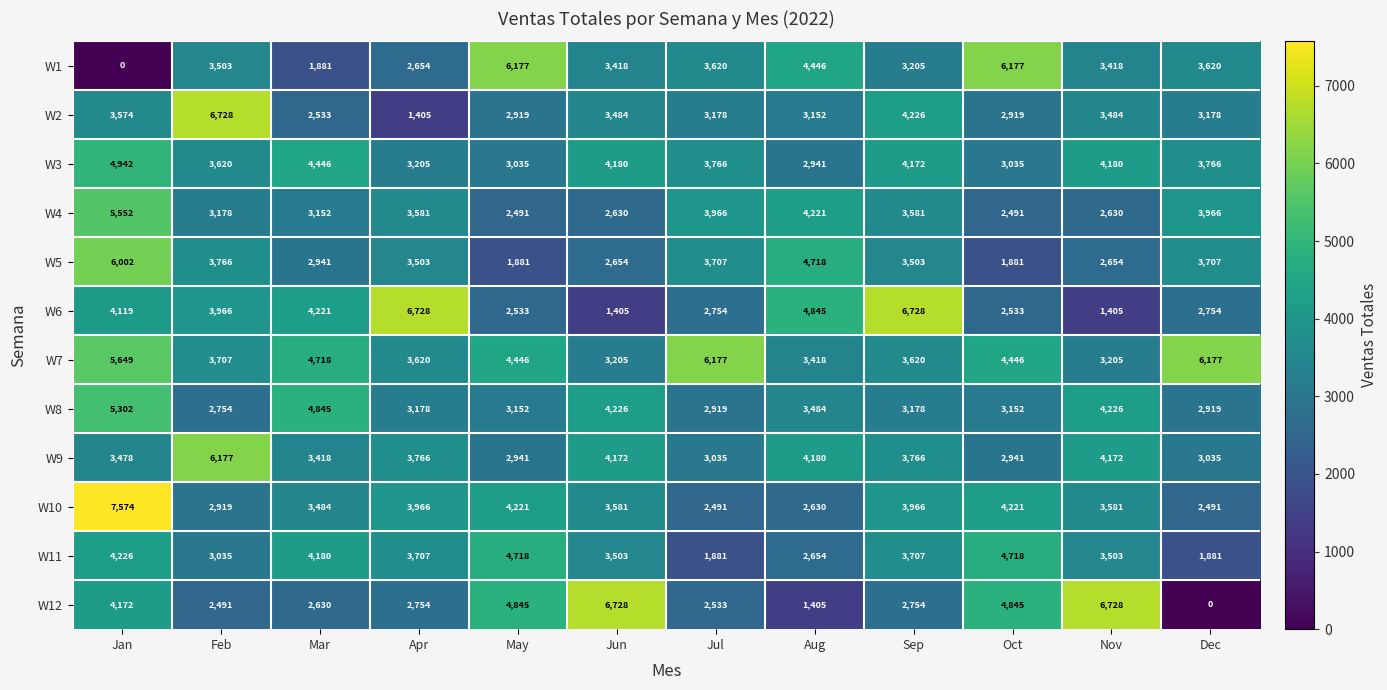

Where is W9 nearest to the value 4559?

Aug